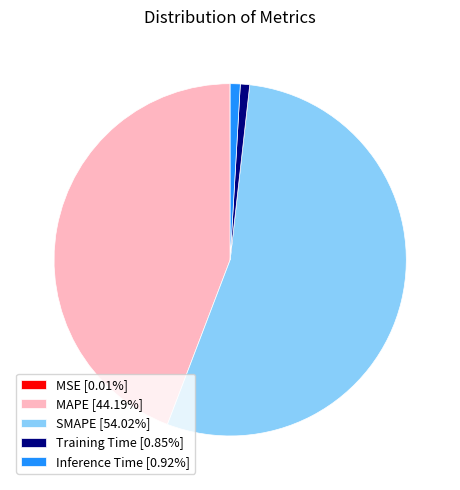

Is it true that SMAPE is 54% of the pie?

True